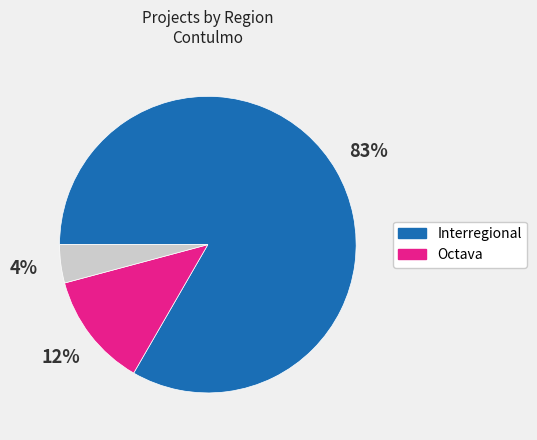

To the nearest percent, what is the average slice percentage?

33%